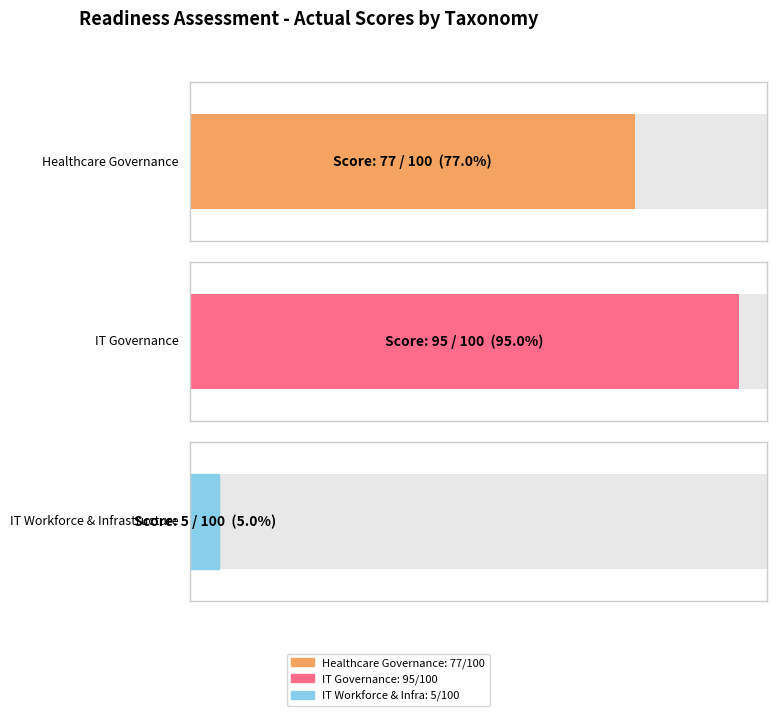

Which has a higher value, 5 or 3?

5